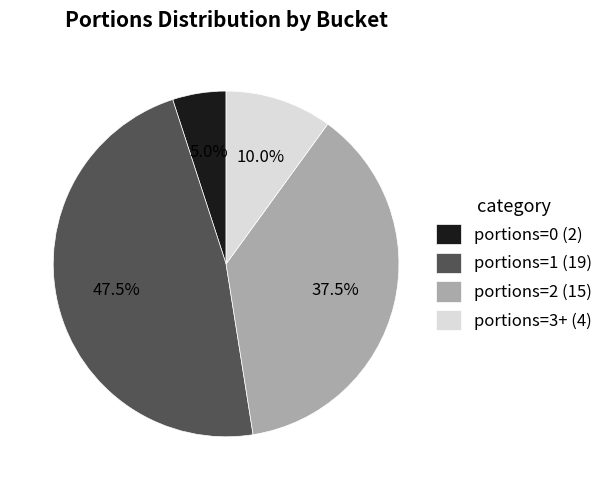

Which category has the smallest portion of the pie?

portions=0 (2)